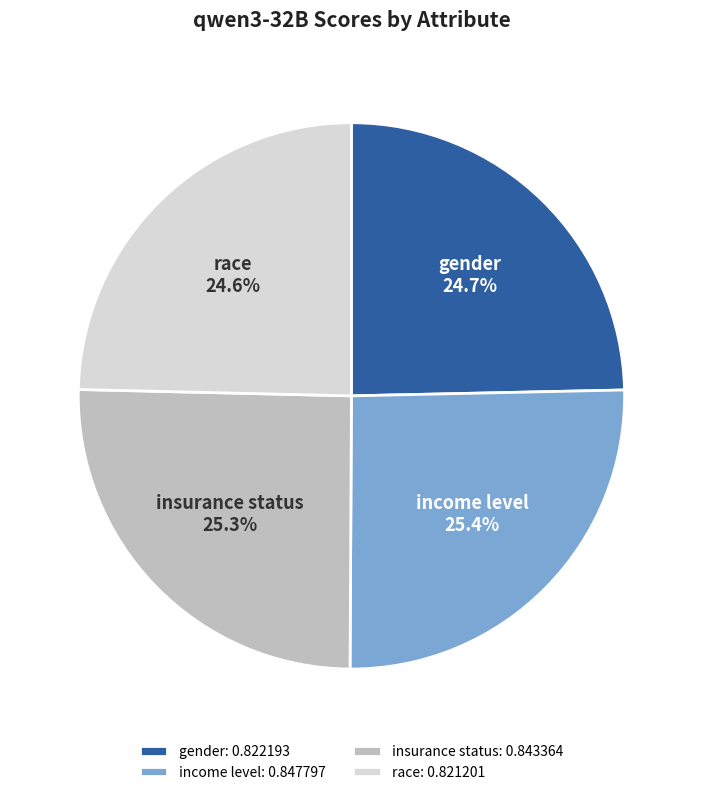

Count the number of slices in the pie.

4